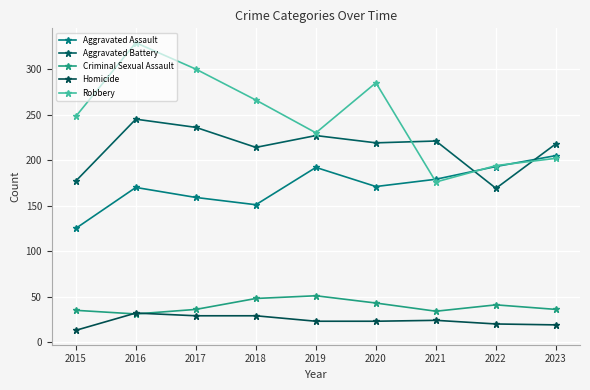

The Aggravated Assault series shows 247 at 2018. True or false?

False